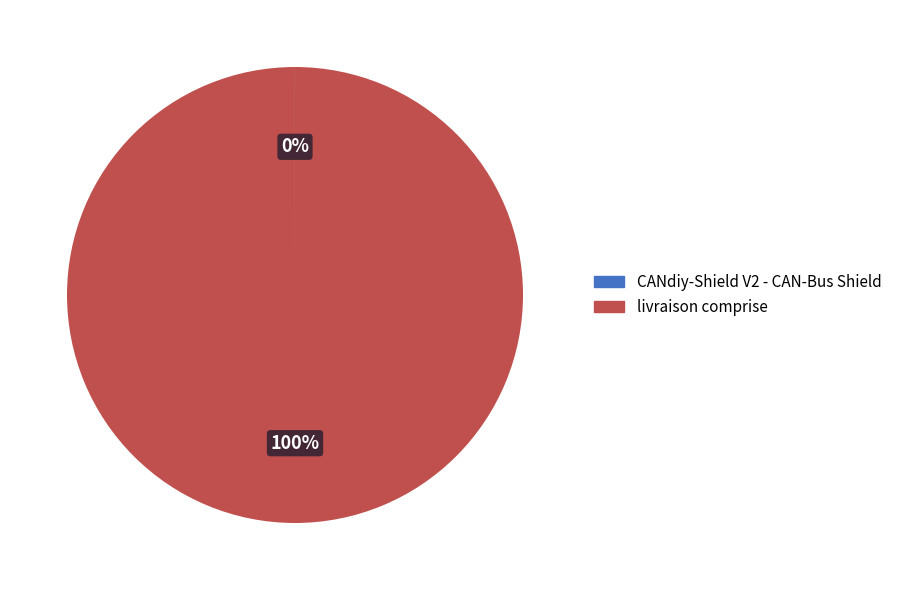

To the nearest percent, what is the difference between the largest and smallest slice percentages?

100%